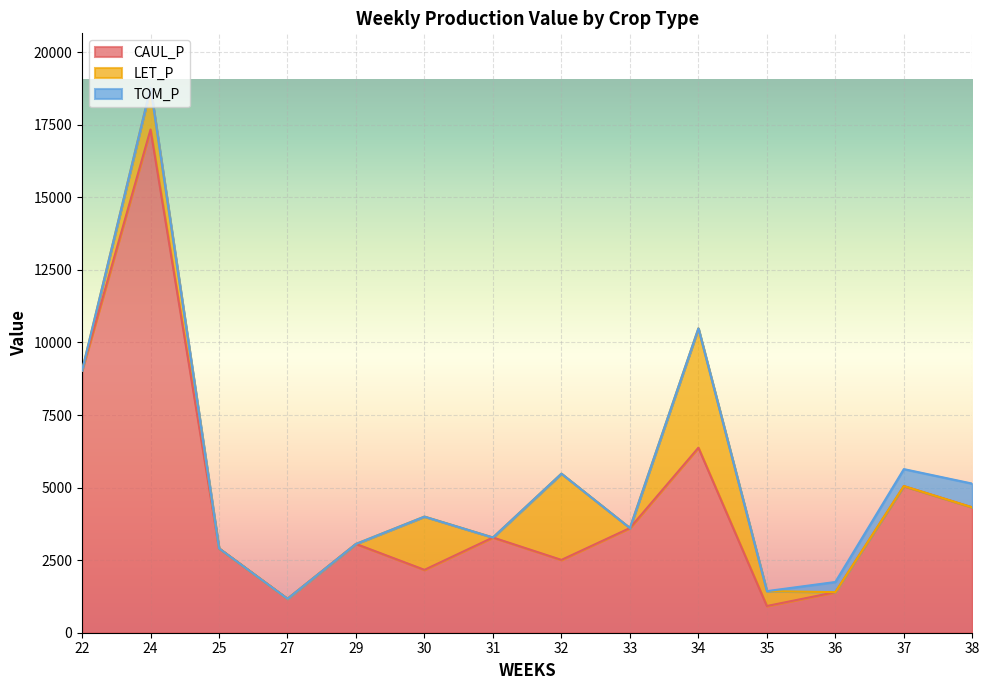

What is the sum of the CAUL_P values at 38 and 36?

5715.3